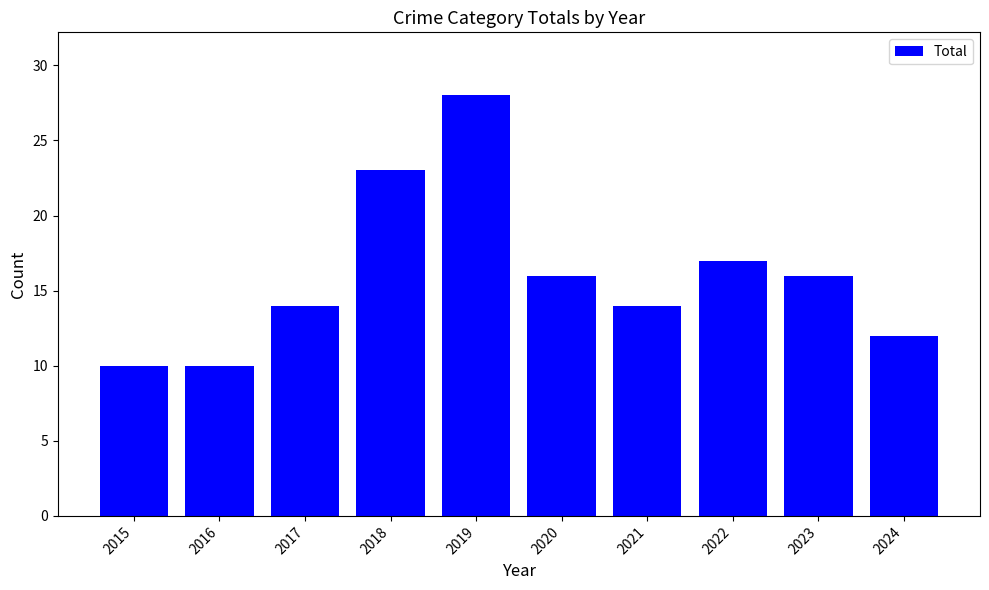

How many values are below 16?

5